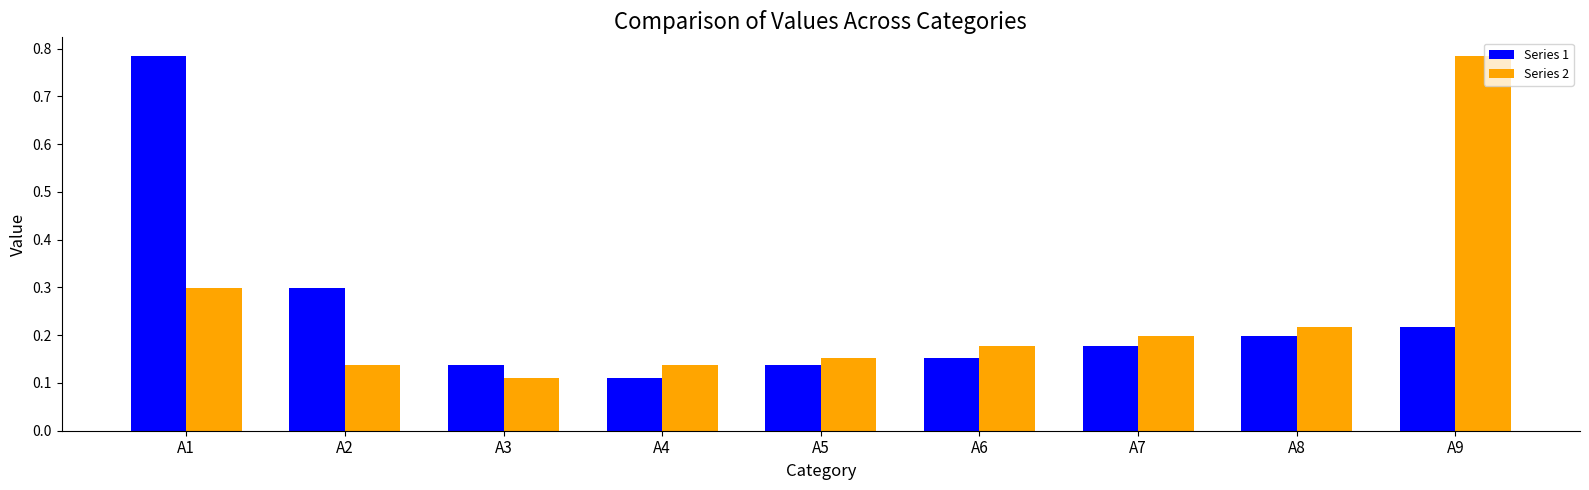

At which label is Series 2 closest to 0?

A3